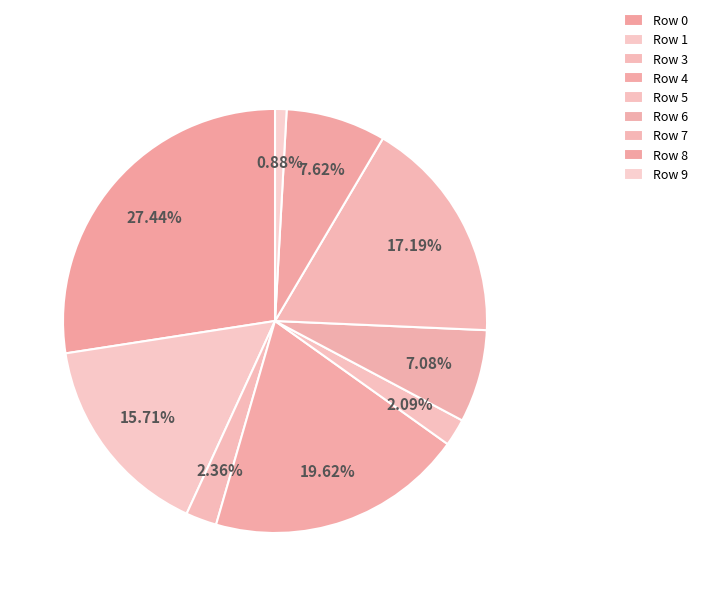

How many segments does this pie chart have?

9